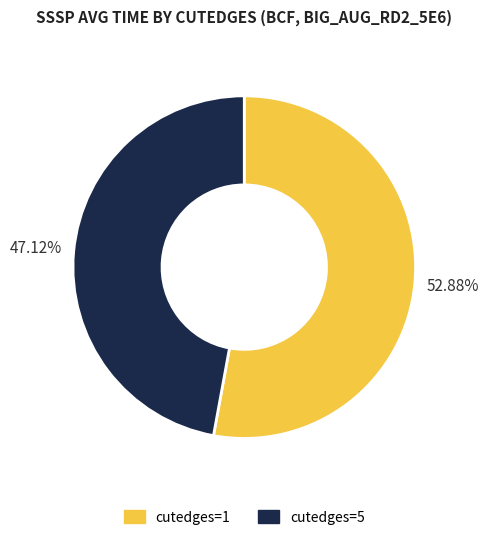

To the nearest percent, what percentage of the pie is cutedges=5?

47%